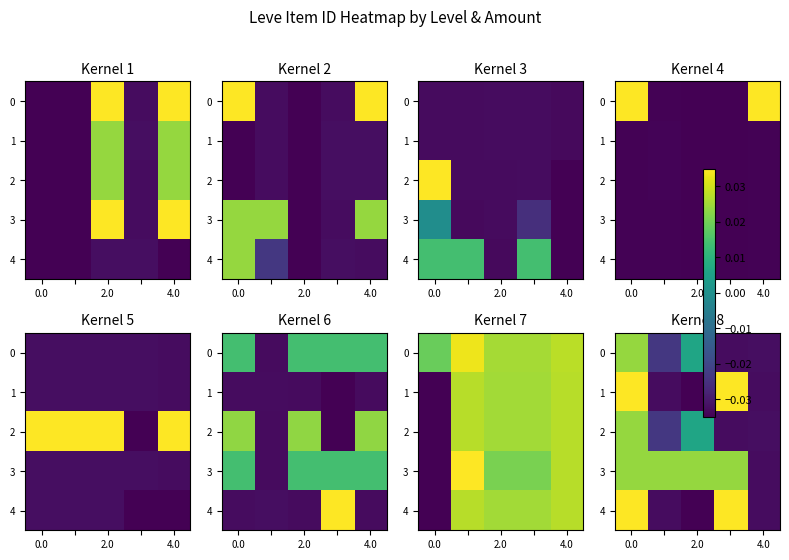

How many data points in 0 are less than 0?

3